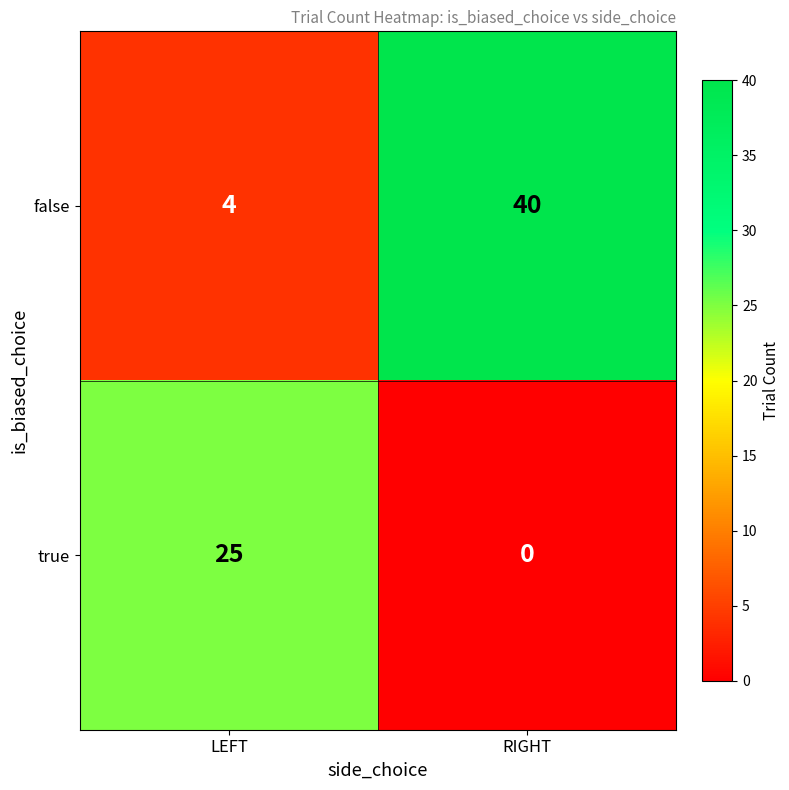

True or false: false has a value of 55 at RIGHT.

False